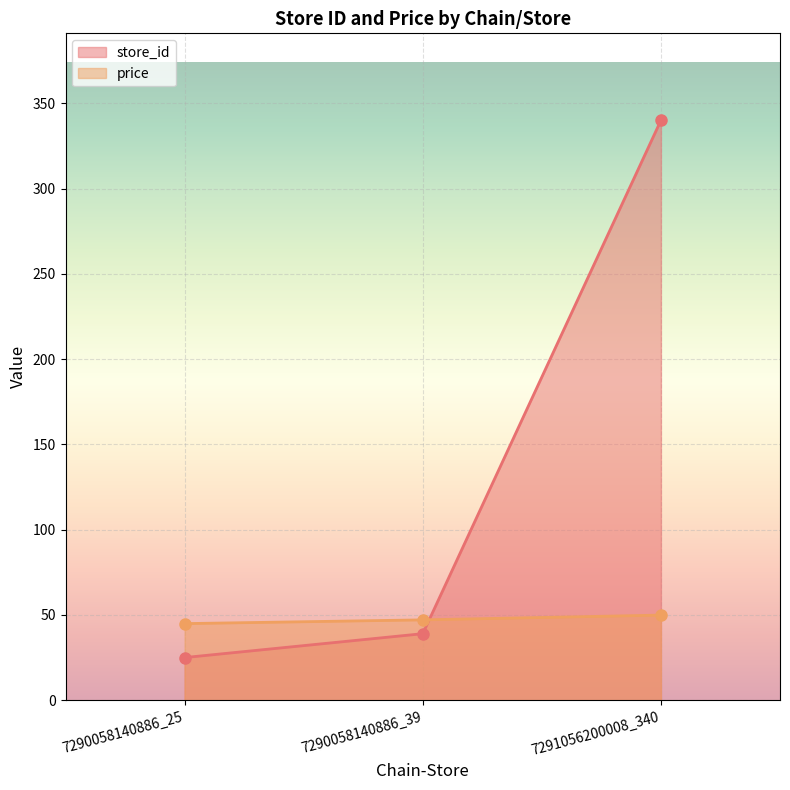

What is the difference between the price values at 7290058140886_25 and 7290058140886_39?

2.2